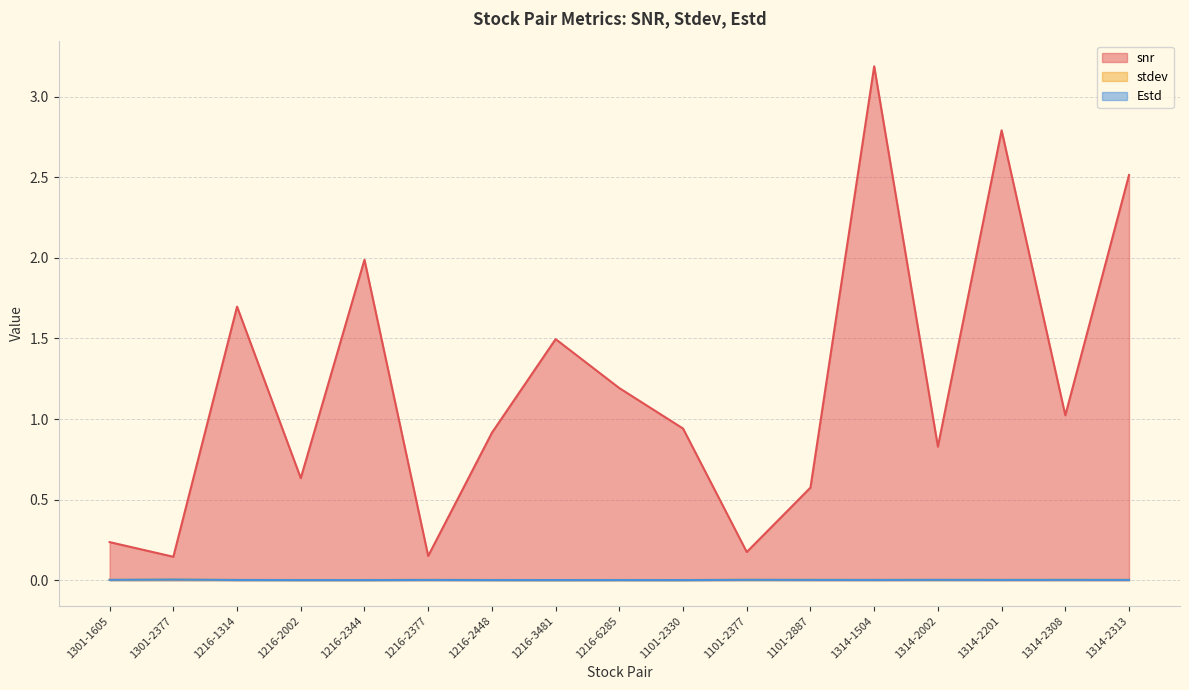

What is the label of the 9th point from the right?

1216-6285